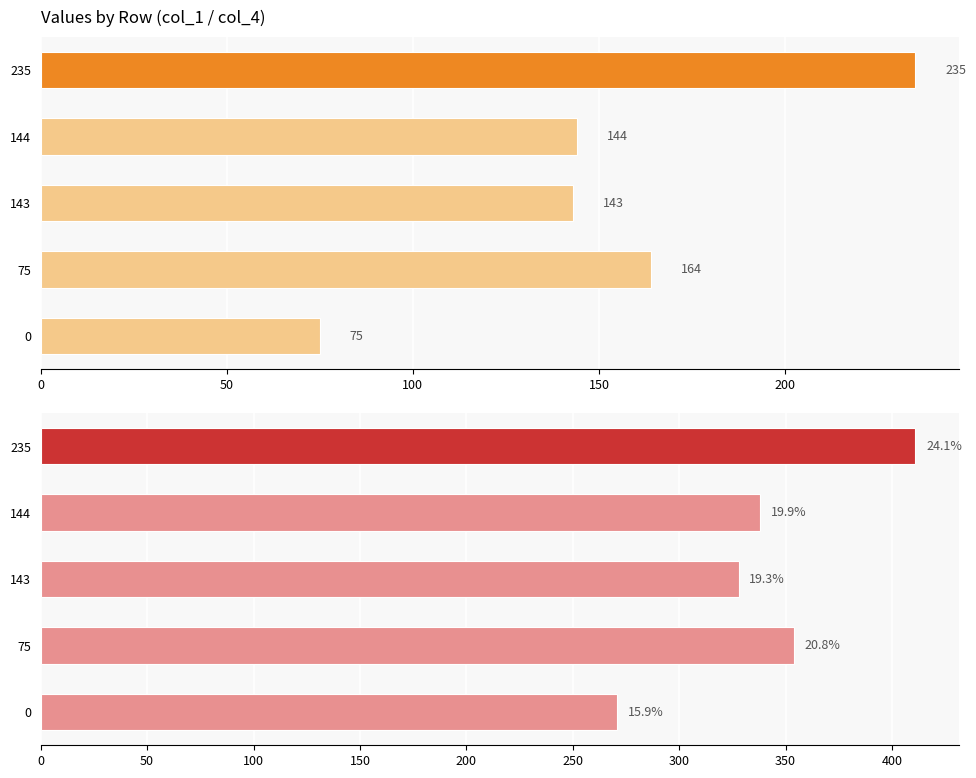

Which series changed the most between 0 and 235?

col_1